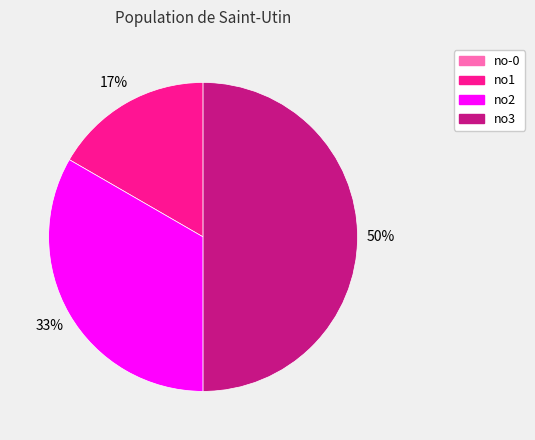

Is no2 the majority of the pie?

No